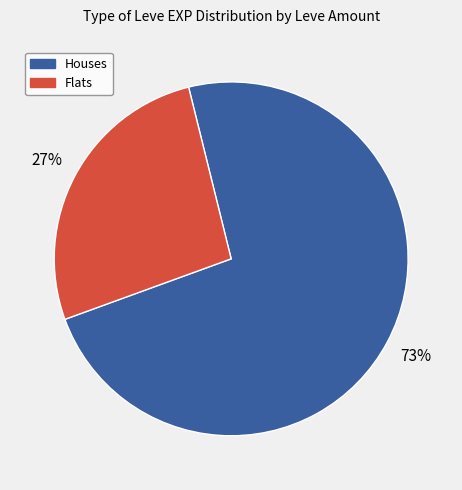

Is there a majority slice in this chart?

Yes